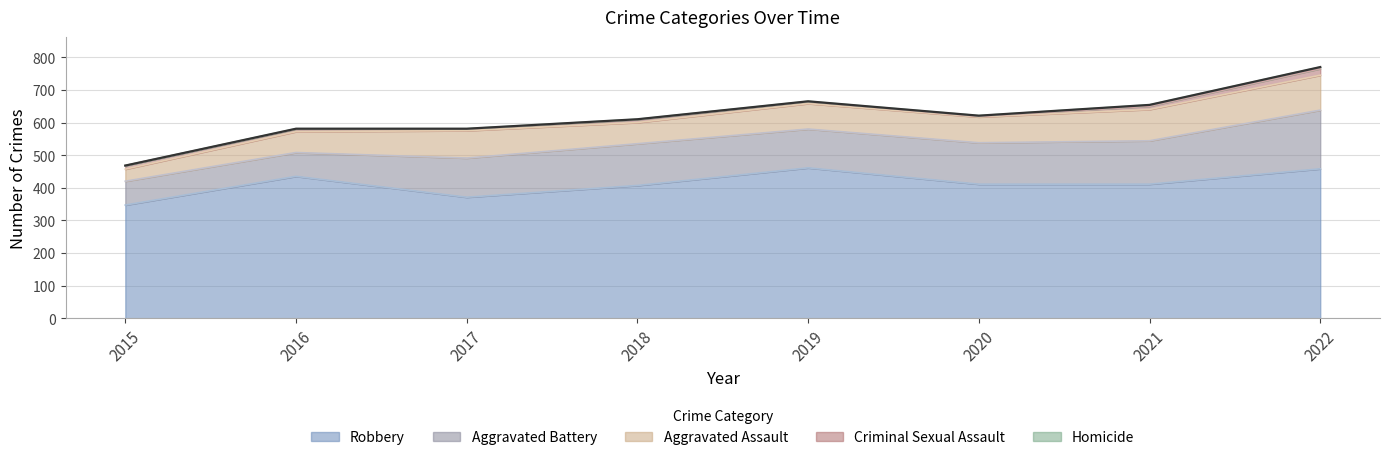

How many lines are shown in the chart?

5